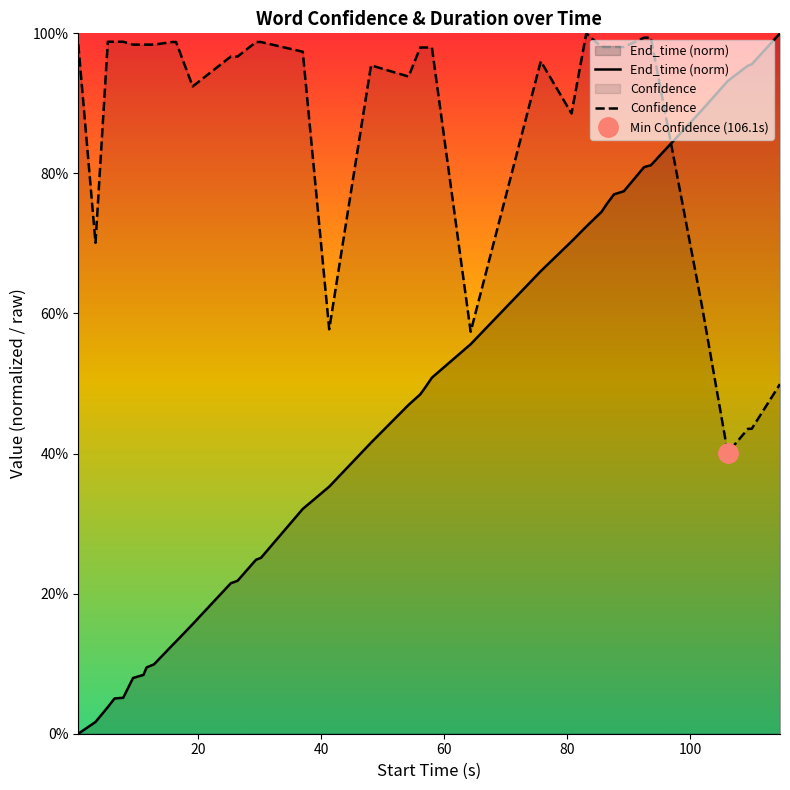

True or false: End_time (norm) has more than 0 interior local peaks.

False